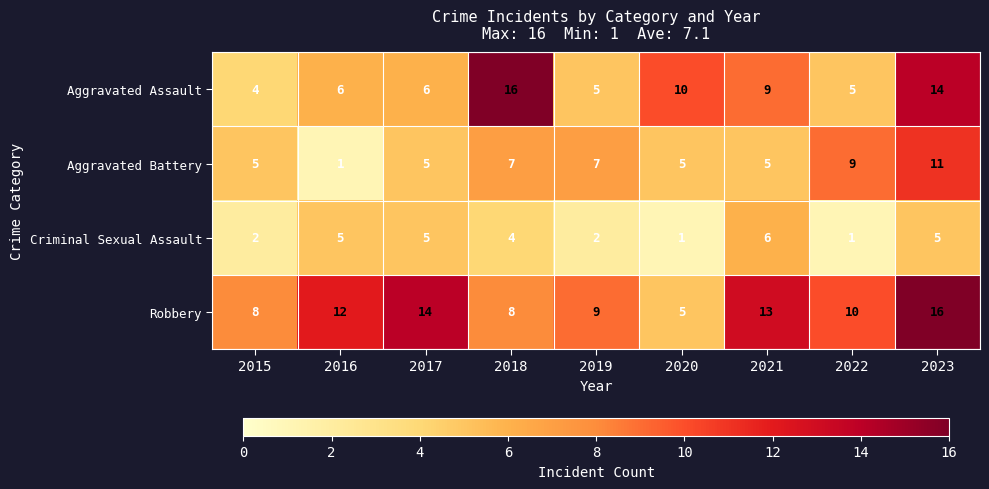

Between 2019 and 2023, which series saw the biggest shift?

Aggravated Assault